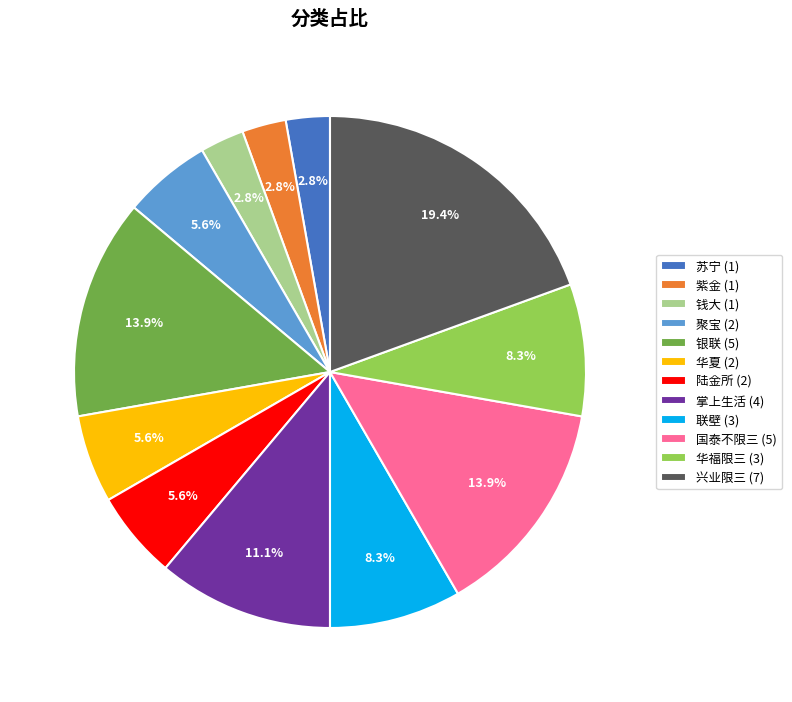

To the nearest percent, what is the difference between the largest and smallest slice percentages?

17%